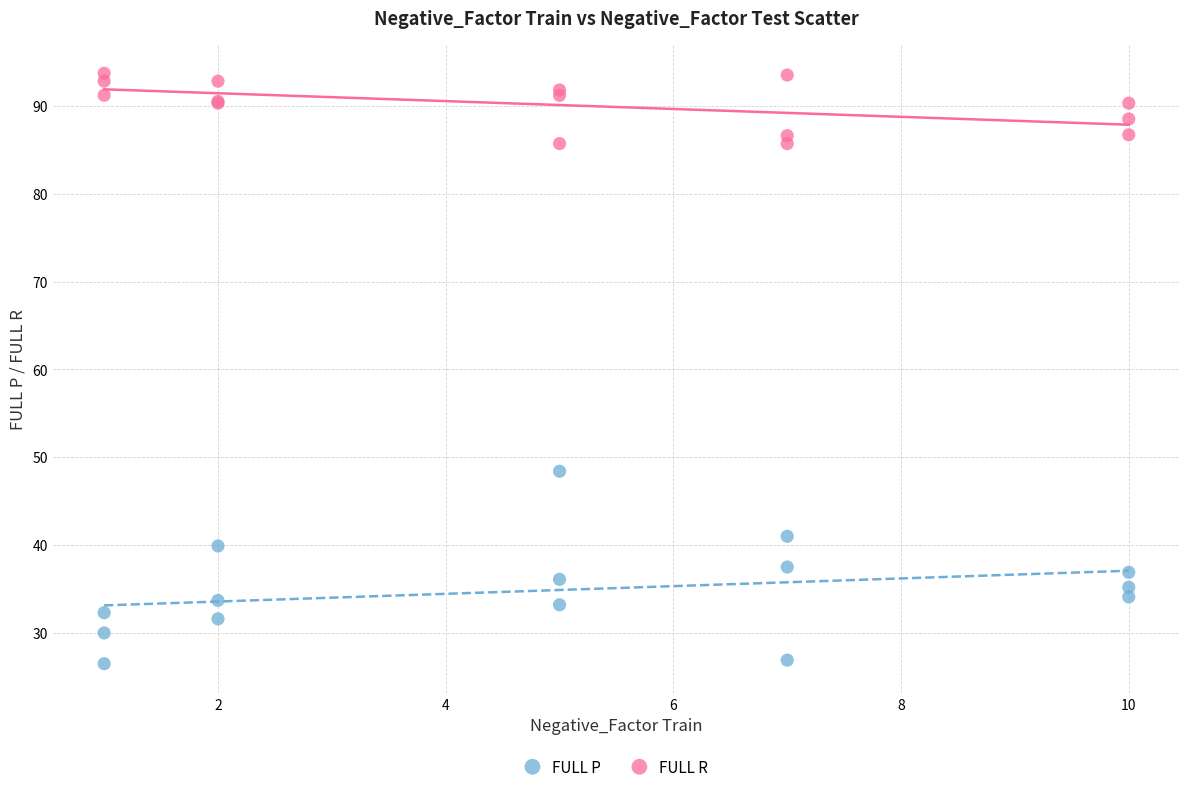

Which series has the largest Y range (max minus min)?

FULL P